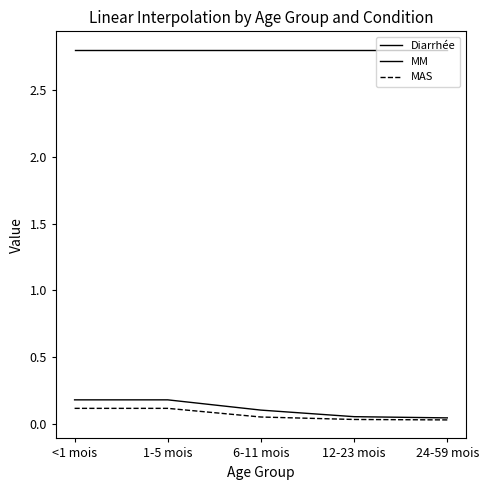

What is the greatest value displayed?

2.8